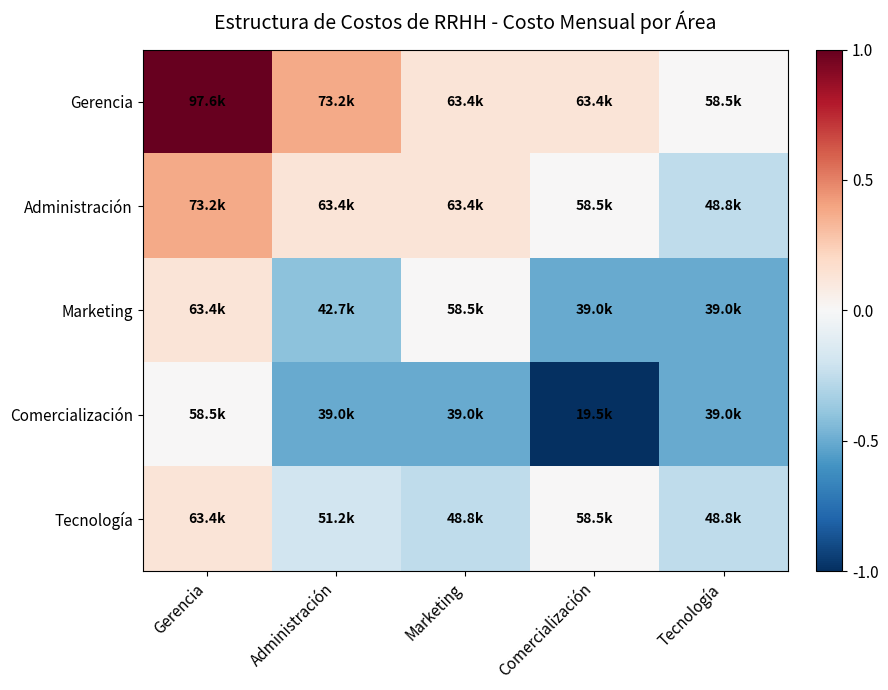

What is the spread (max minus min) of values at Comercialización?

1.1